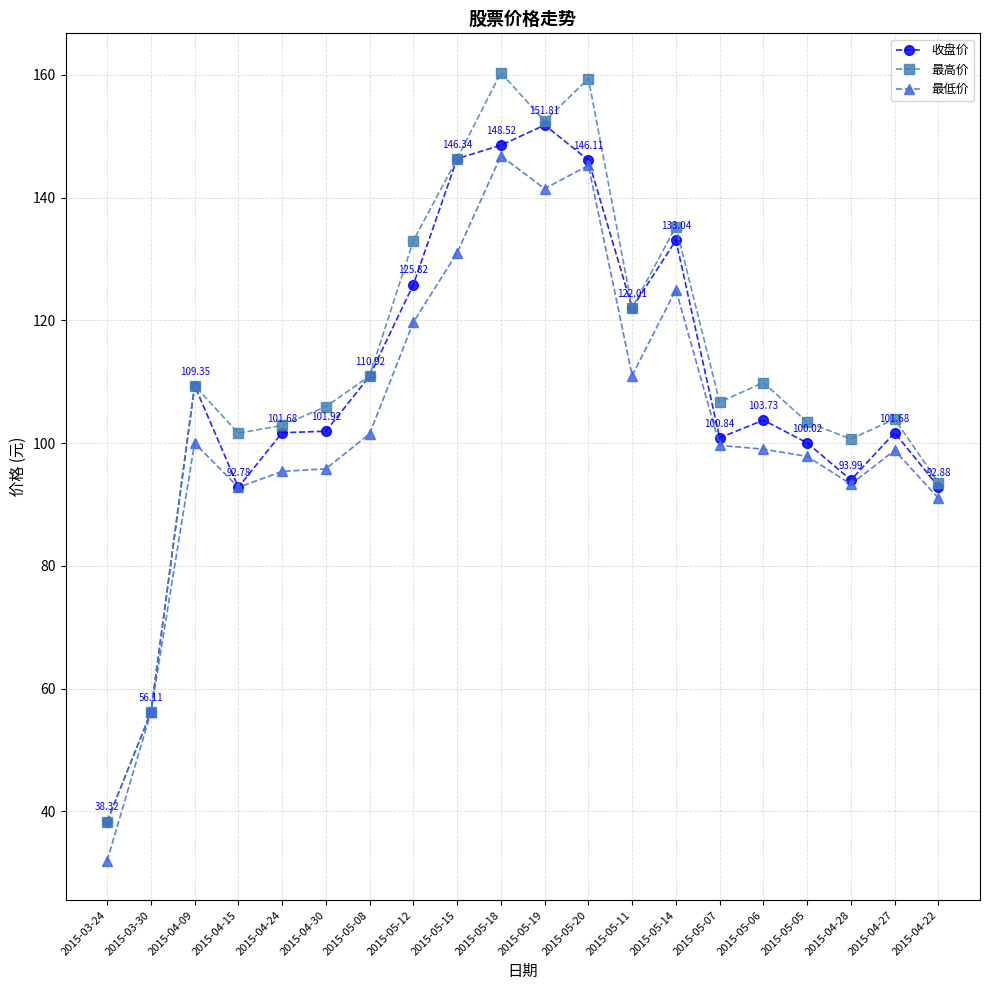

Does the chart have visible grid lines?

Yes